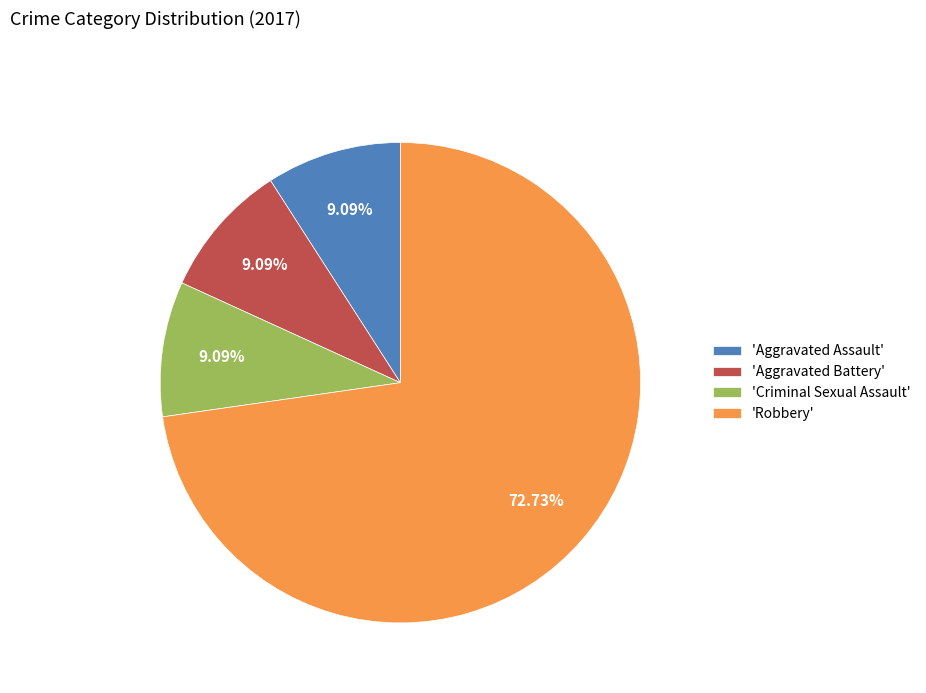

Do 'Robbery' and 'Aggravated Battery' together represent more than half of the pie?

Yes